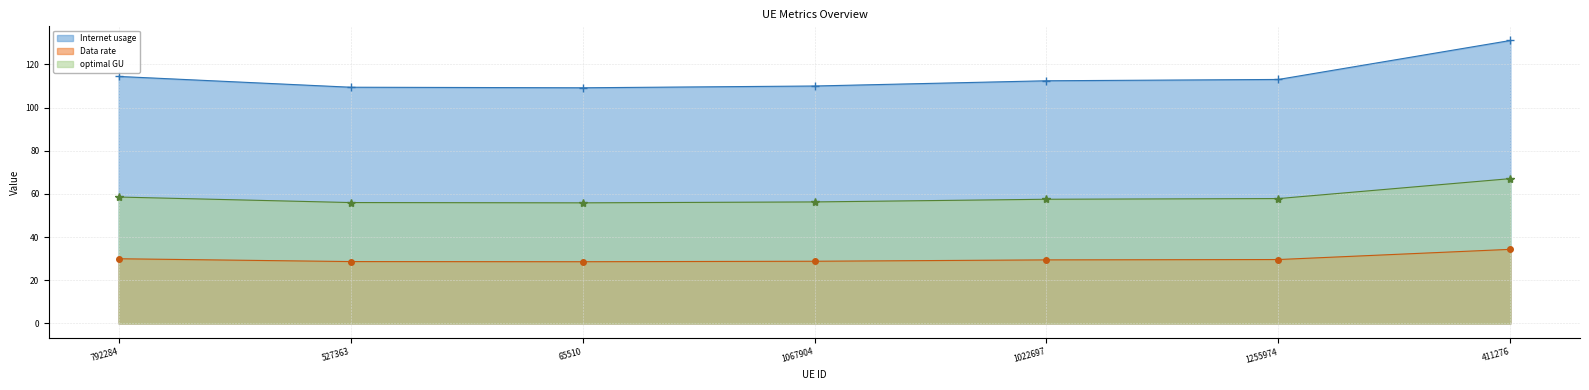

What is the label of the 7th point from the right?

792284